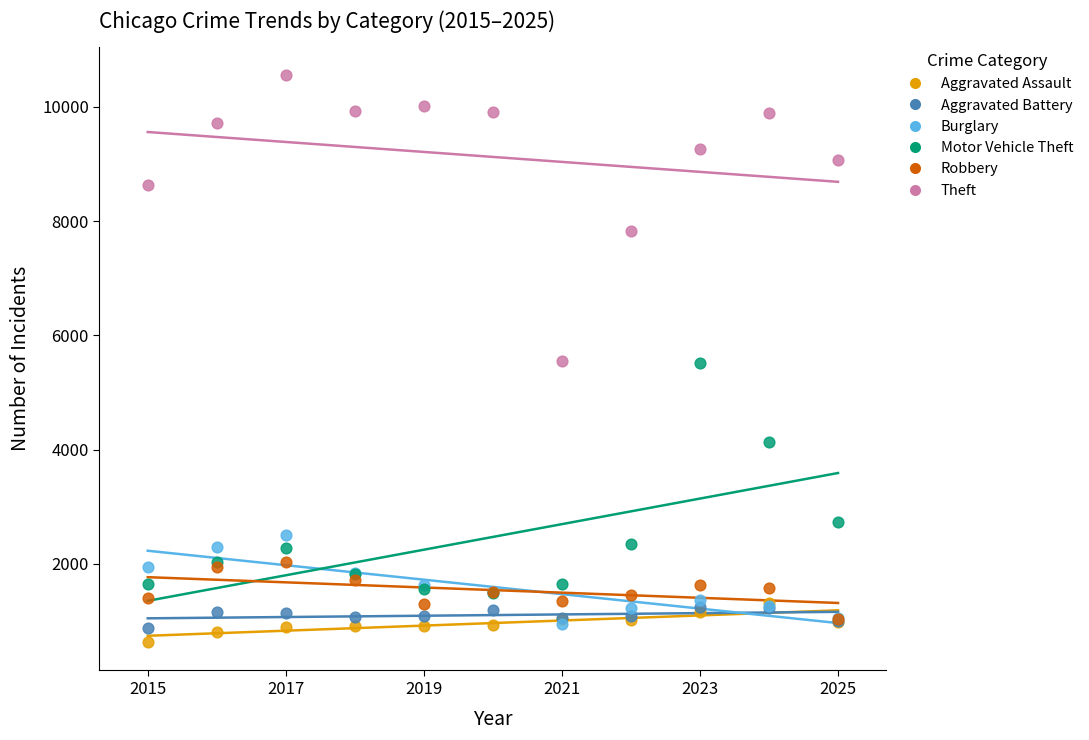

What are all the series names shown in the legend?

Aggravated Assault, Aggravated Battery, Burglary, Motor Vehicle Theft, Robbery, Theft